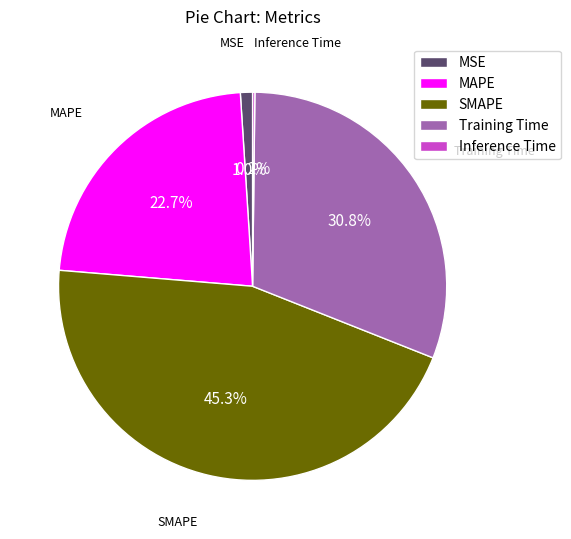

Does any single category account for the majority?

No